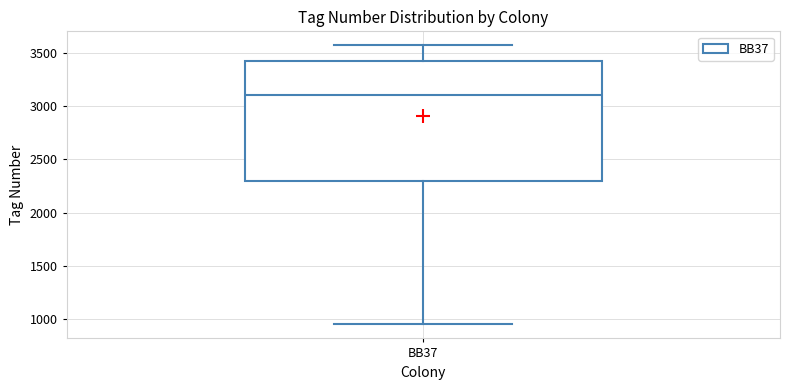

Read this box plot against the y-axis: the position of the median line, the range covered by the box, and the ends of both whiskers. The values are not printed on the chart, so give them approximately, as read against the axis.

median 3100, box 2300 to 3450, whiskers 950 to 3600